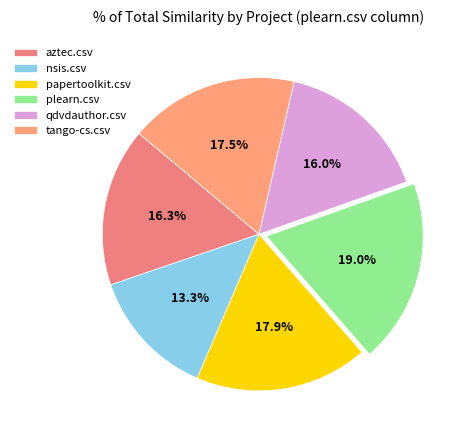

To the nearest percent, what percentage of the pie is plearn.csv?

19%